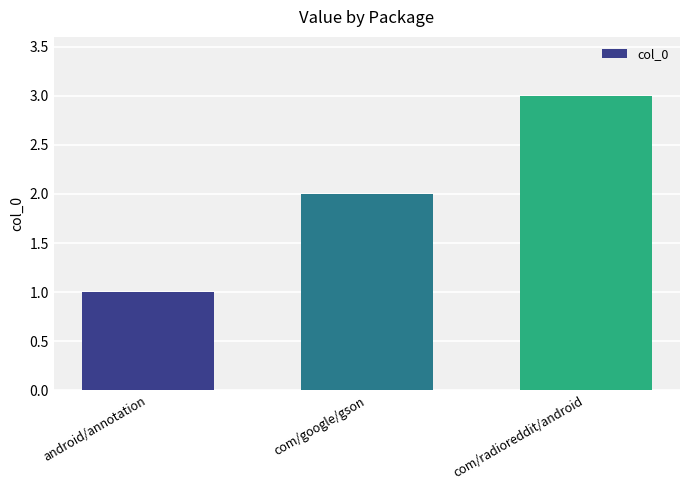

How many values are below 2?

1